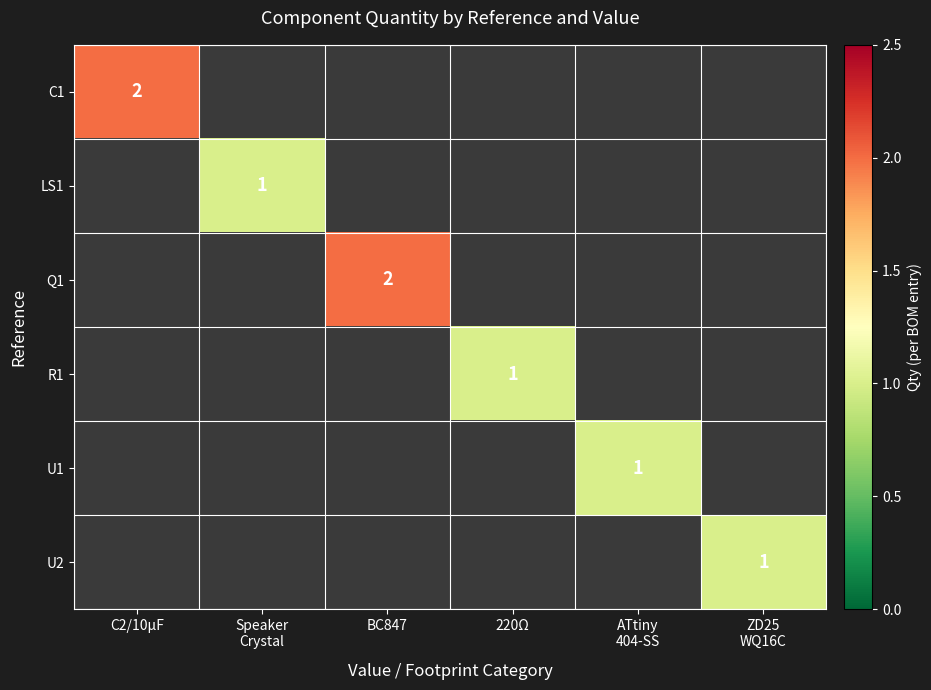

True or false: R1 has a value of 2 at 220Ω.

False